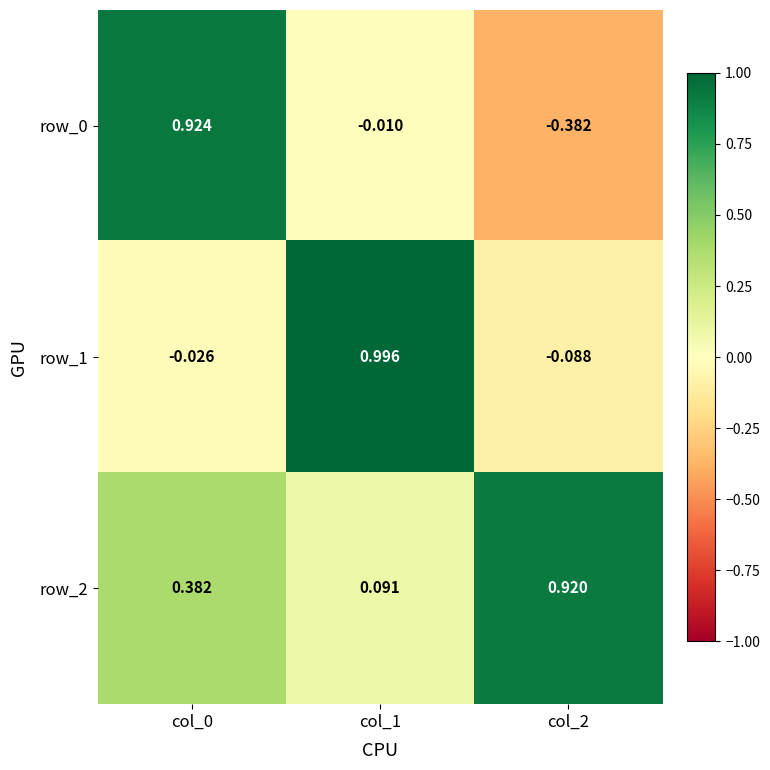

What is the maximum value for row_1?

1.0